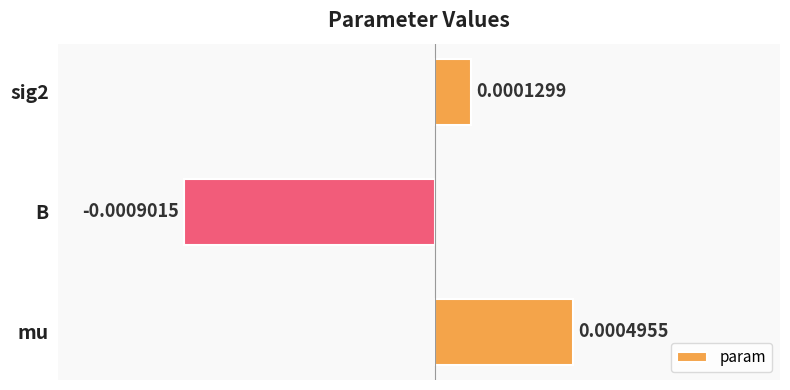

At which label is the value closest to 0?

sig2